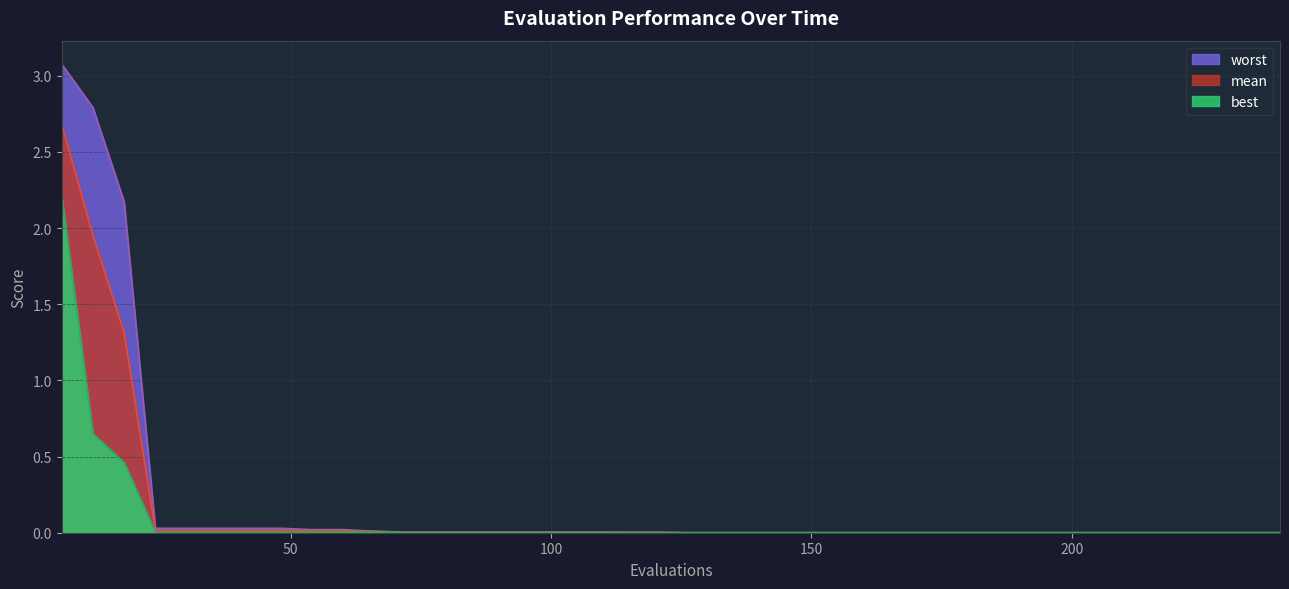

At 132, list the series in order from largest to smallest.

worst, mean, best